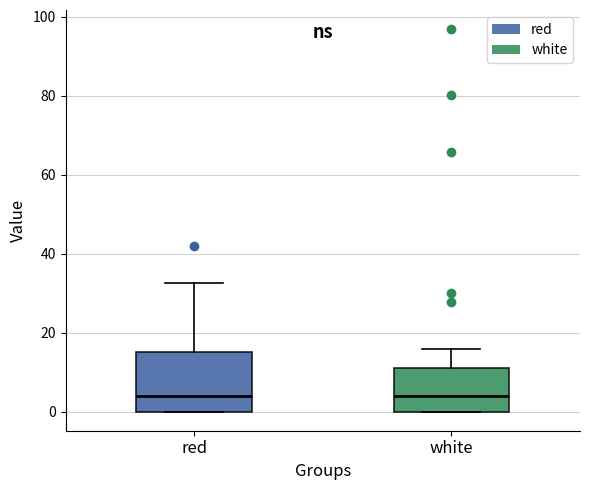

Reading left to right, transcribe this box plot: for each box, give where its median line is, the range the box spans, and where its two whiskers end, as read against the y-axis. The values are not printed on the chart, so give them approximately, as read against the axis.

red: median 4, box 0 to 16, whiskers 0 to 32
white: median 4, box 0 to 10, whiskers 0 to 16